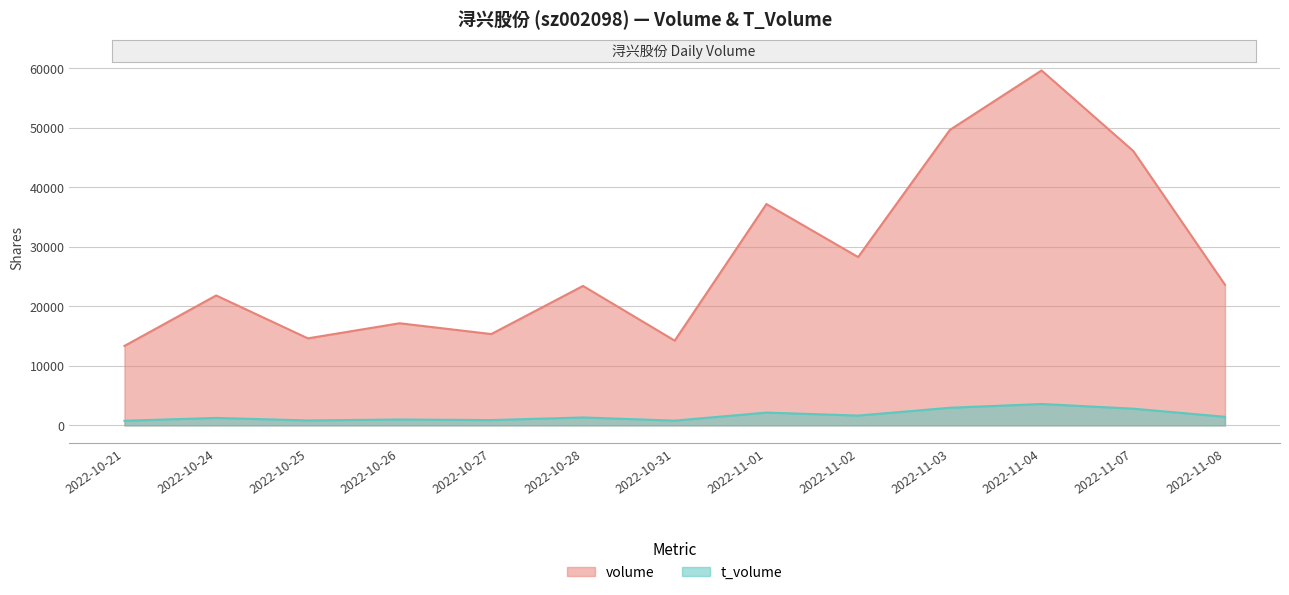

What are all the series names shown in the legend?

volume, t_volume